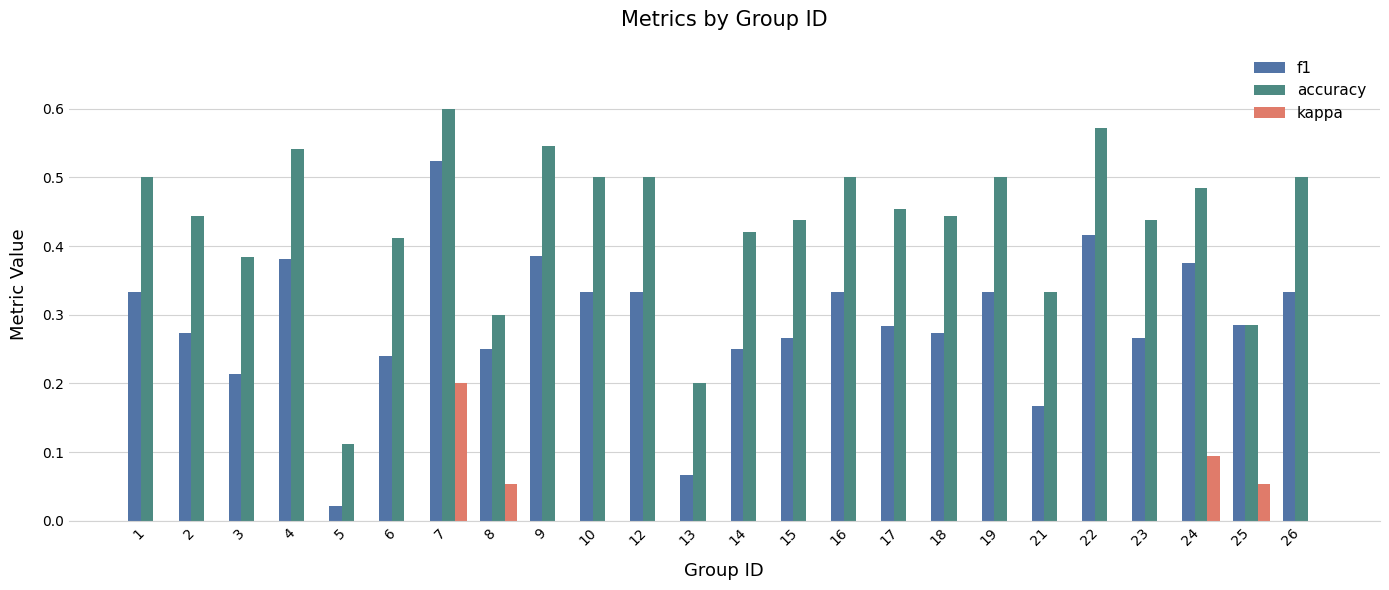

The accuracy series shows 0.1 at 13. True or false?

False